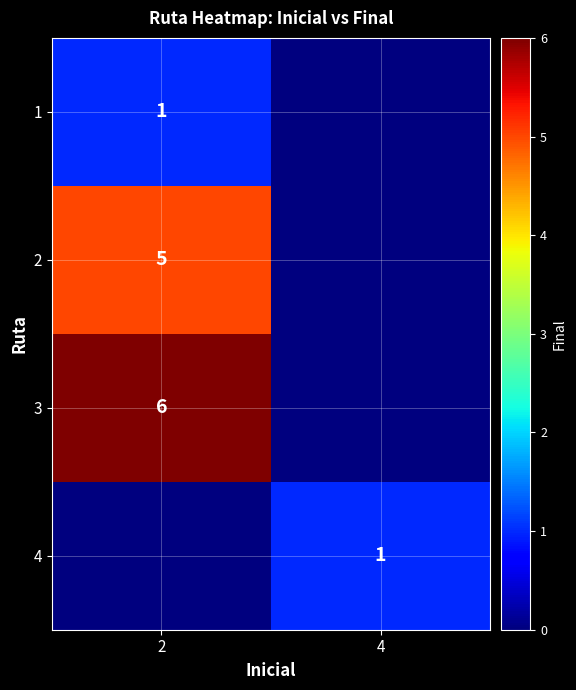

How many data points does each series have?

2